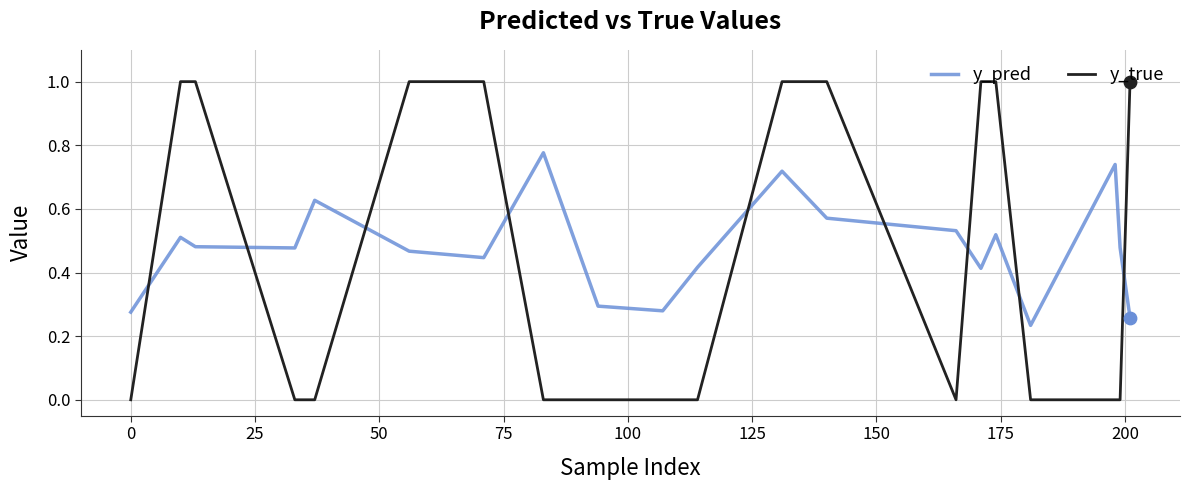

Which series has the largest total across all categories?

y_pred